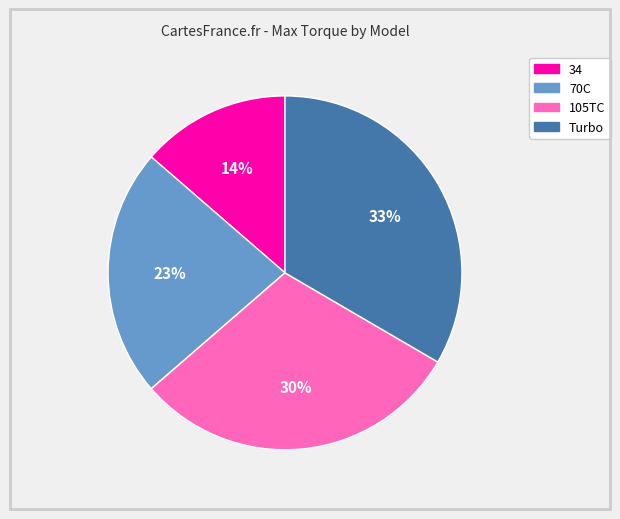

The 34 slice represents 23% of the pie. True or false?

False